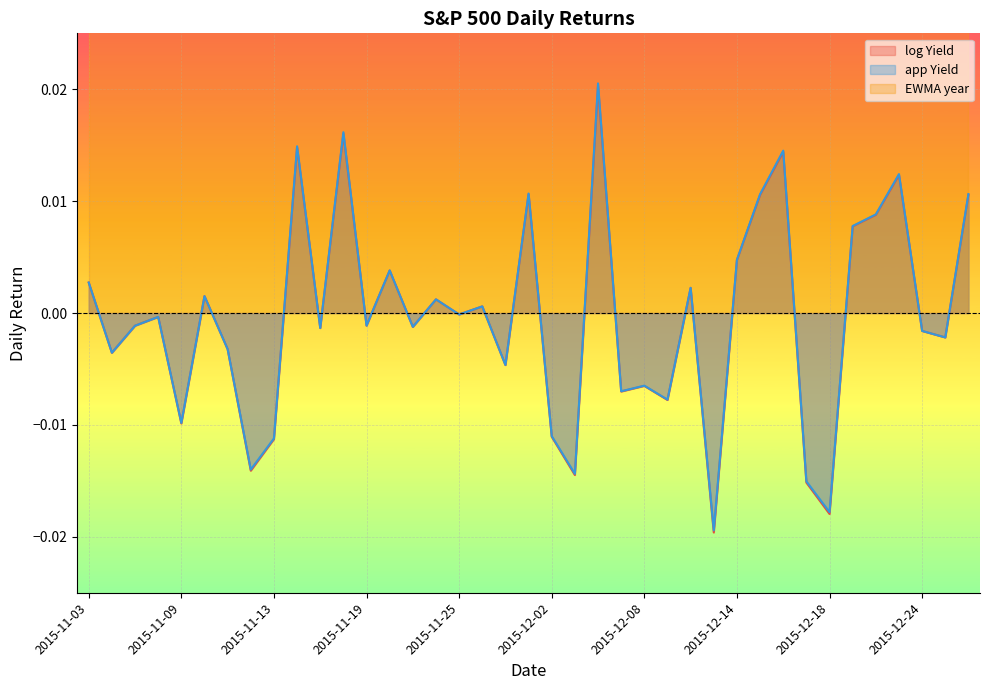

Which series has the largest total across all categories?

app Yield